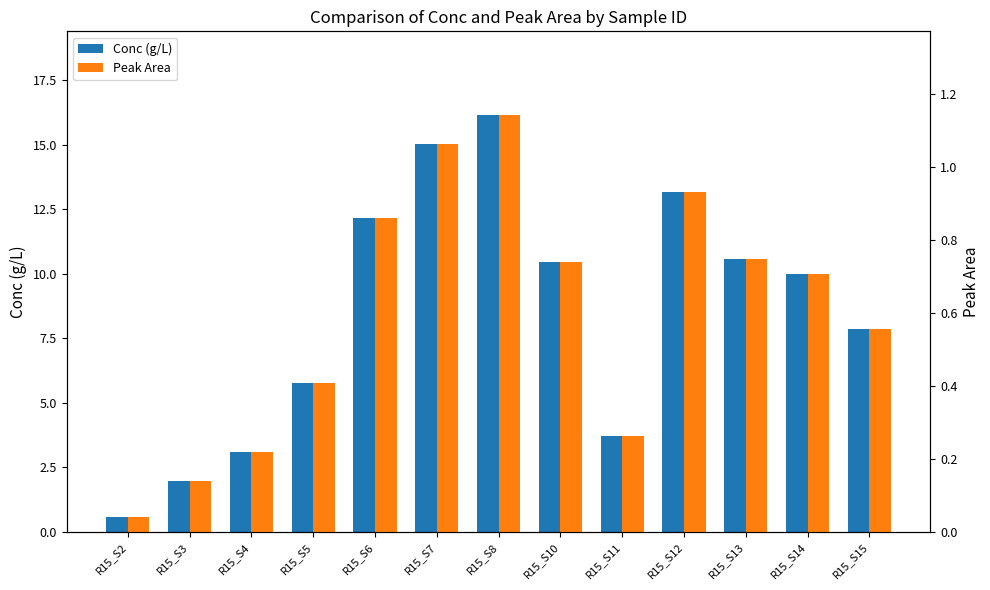

What is the difference between the maximum and minimum values in the Conc (g/L) series?

15.6